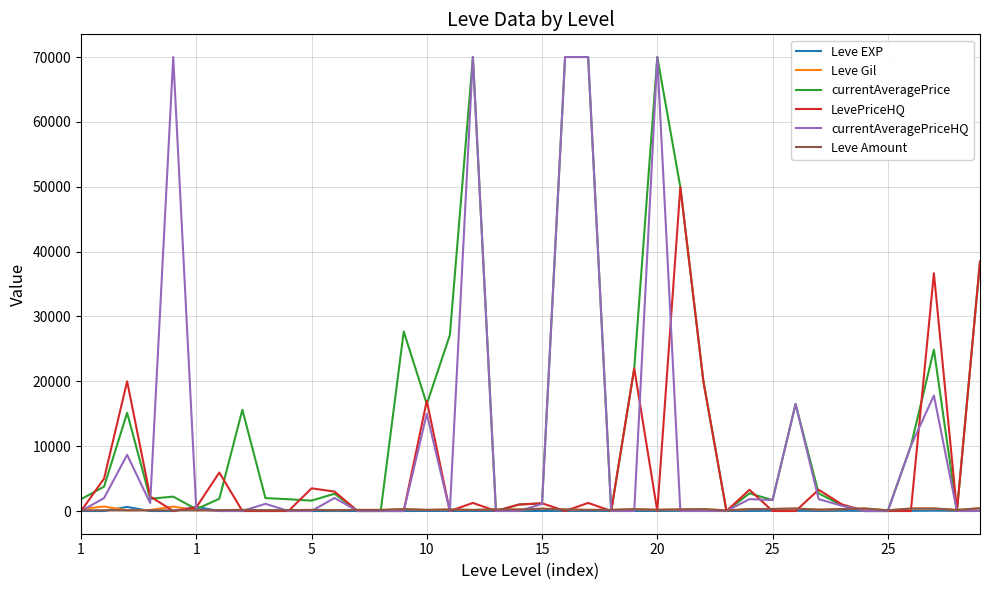

Which series has the largest total across all categories?

currentAveragePrice